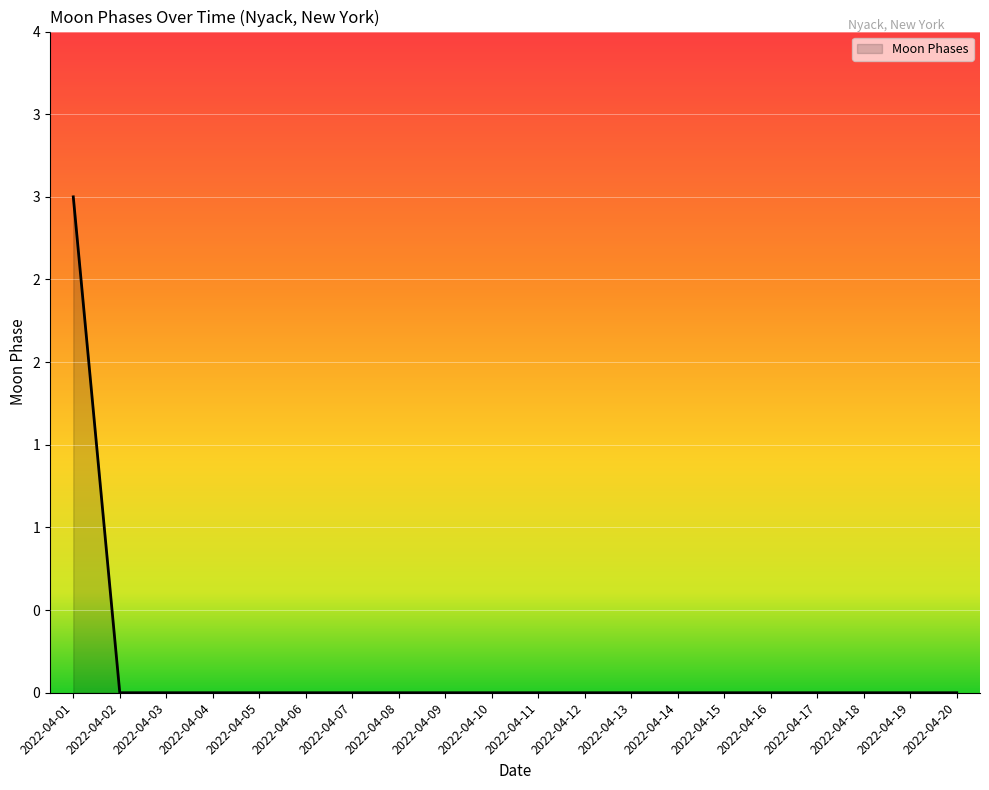

True or false: the data shows -2 at 2022-04-18.

False